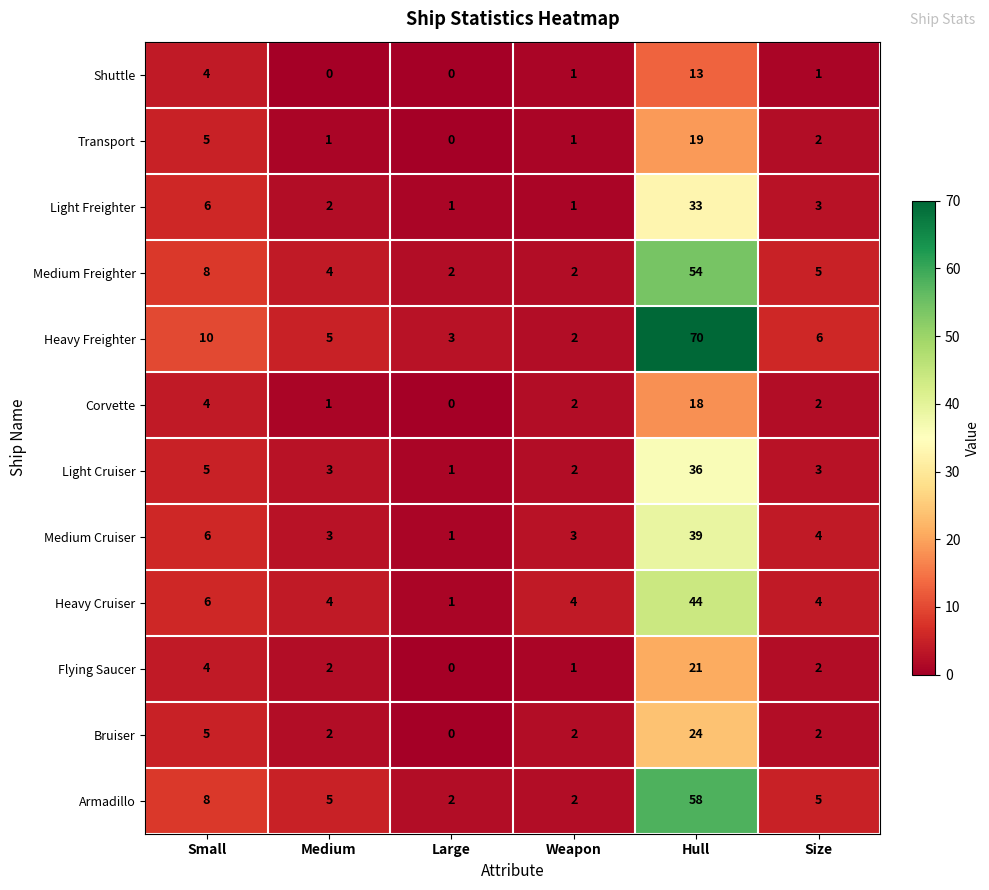

Which category has the highest value across all series?

Hull